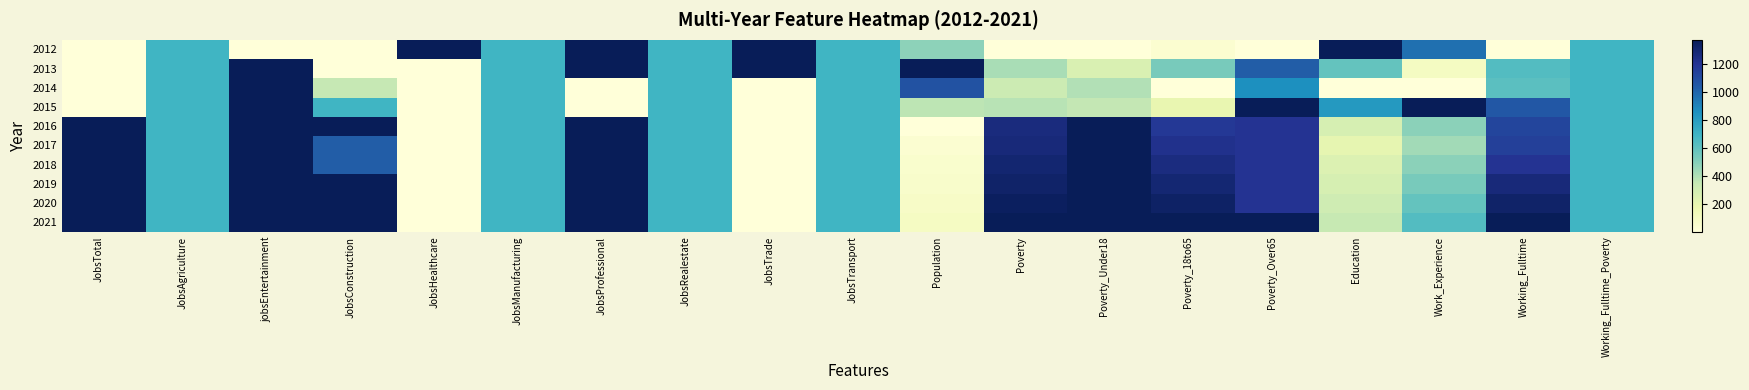

Rank the series at Work_Experience from lowest to highest value.

2014, 2013, 2017, 2016, 2018, 2019, 2020, 2021, 2012, 2015